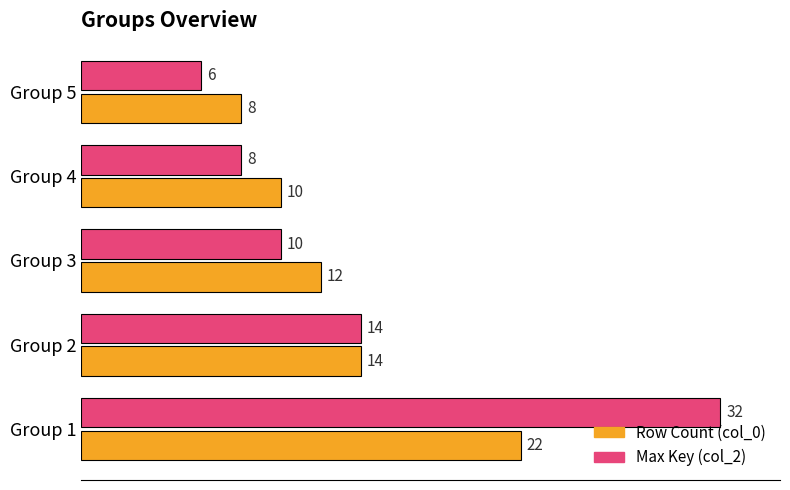

How many series are shown in this chart?

2